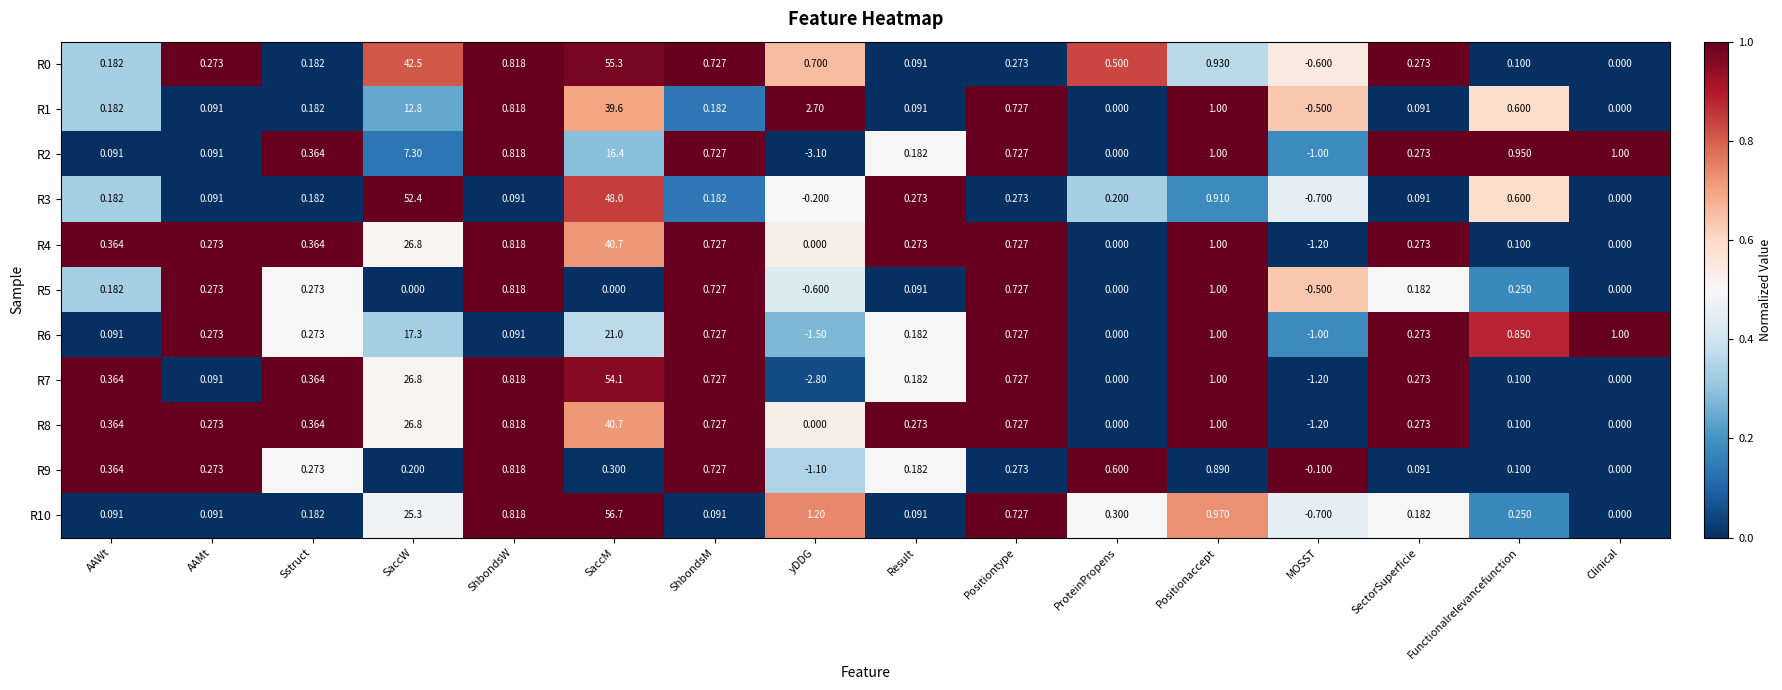

How many distinct data groups are displayed?

11